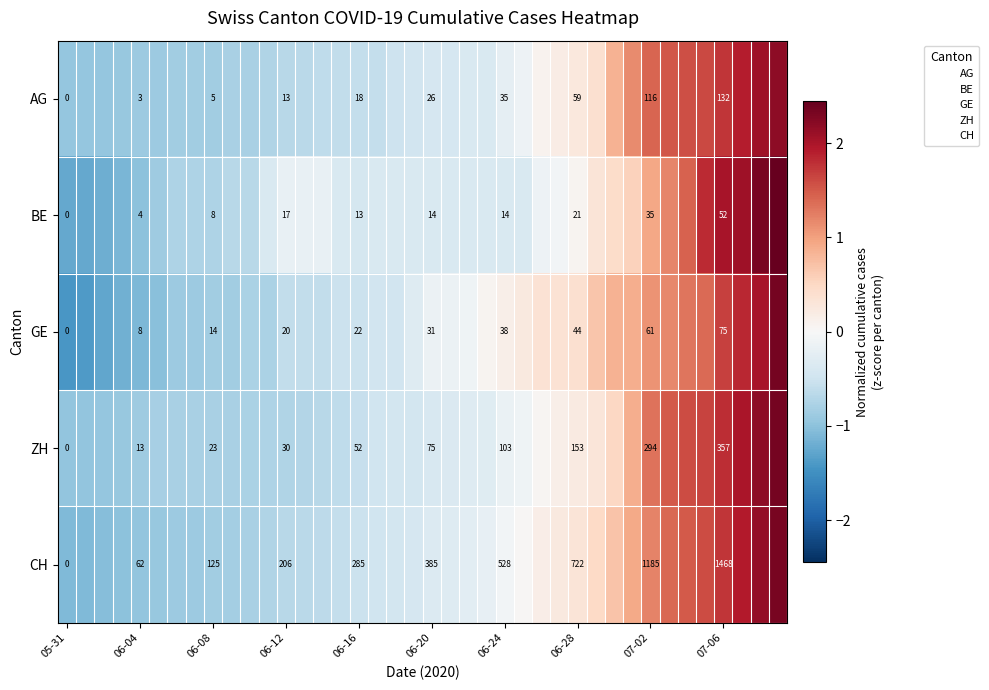

What is the difference between the maximum and minimum values in the ZH series?

3.3